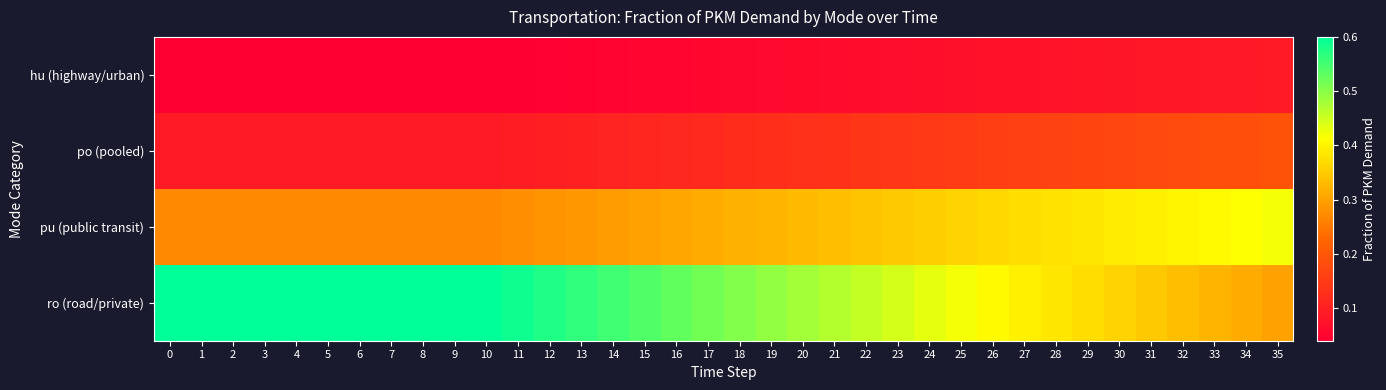

What is the spread (max minus min) of values at 22?

0.4